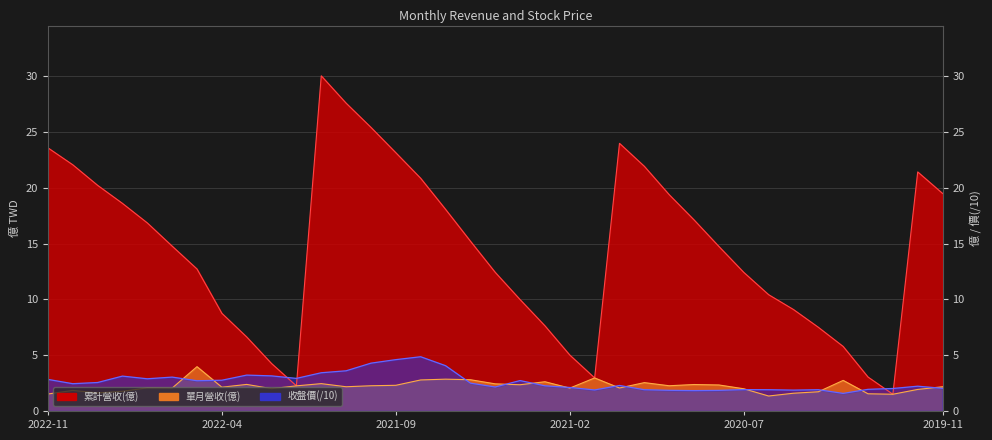

True or false: 單月營收(億) and 累計營收(億) cross at least once.

False